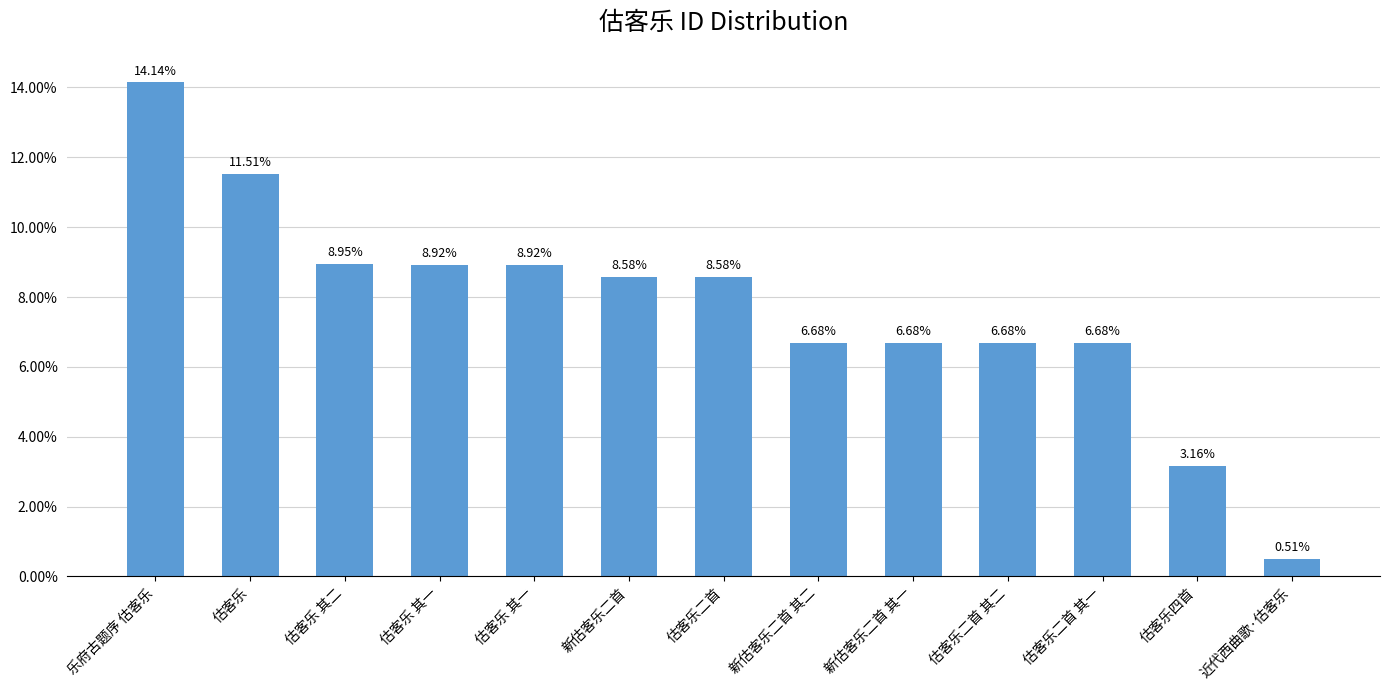

Where is the data nearest to the value 0?

近代西曲歌·估客乐